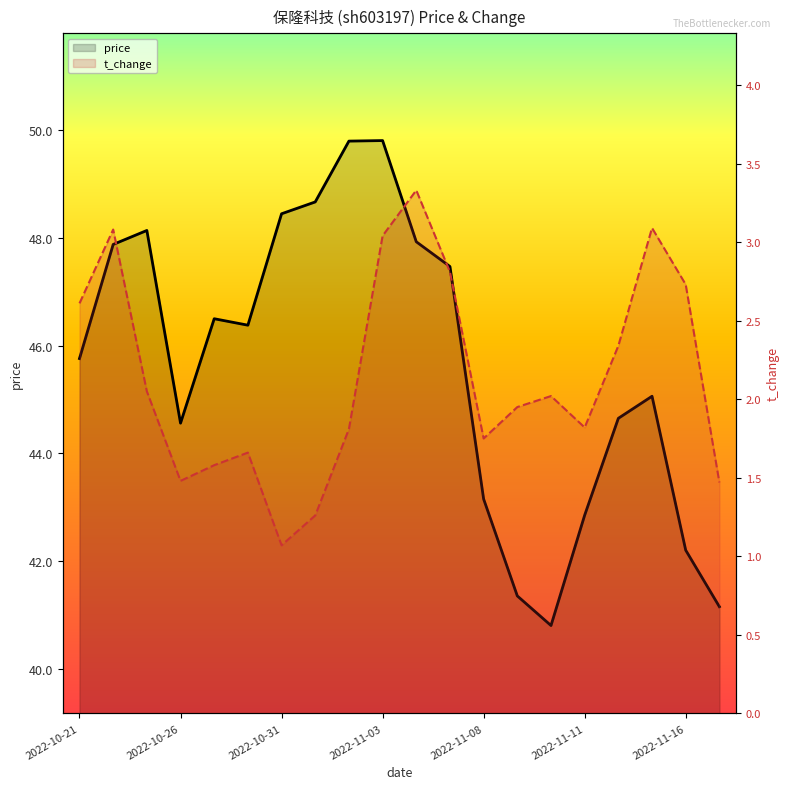

True or false: t_change and price cross at least once.

False